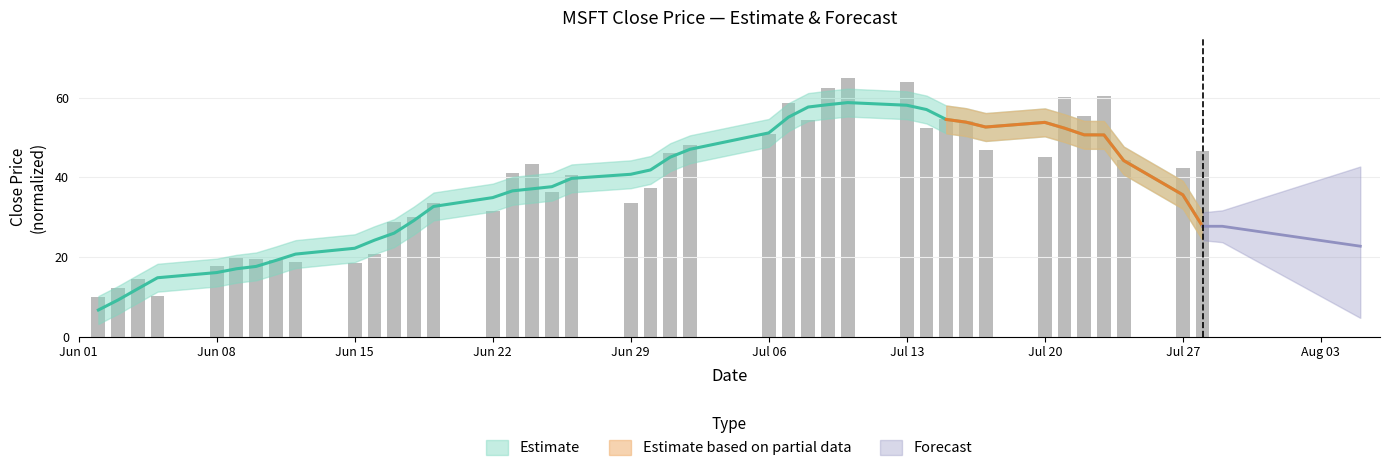

What is the sum of all values?

1548.2